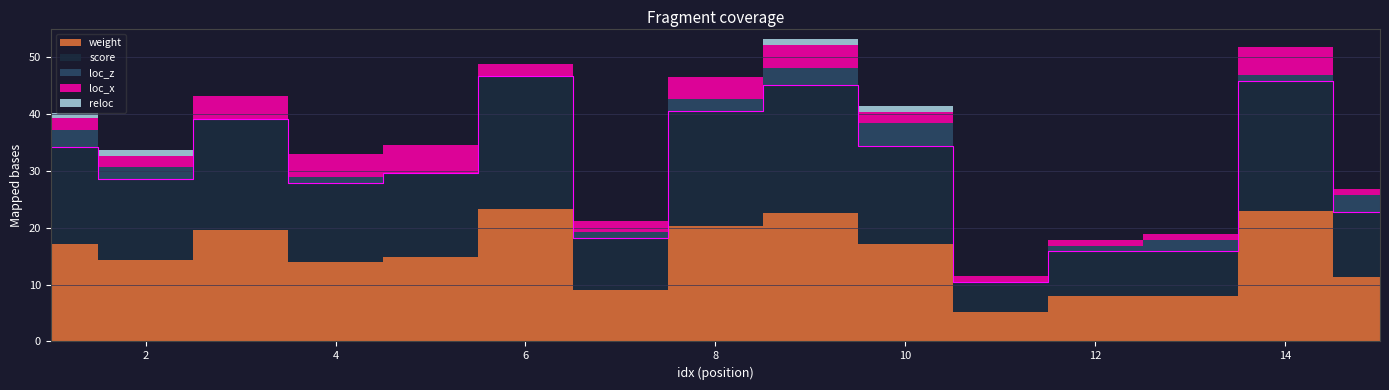

Which series has the largest range (max minus min)?

weight